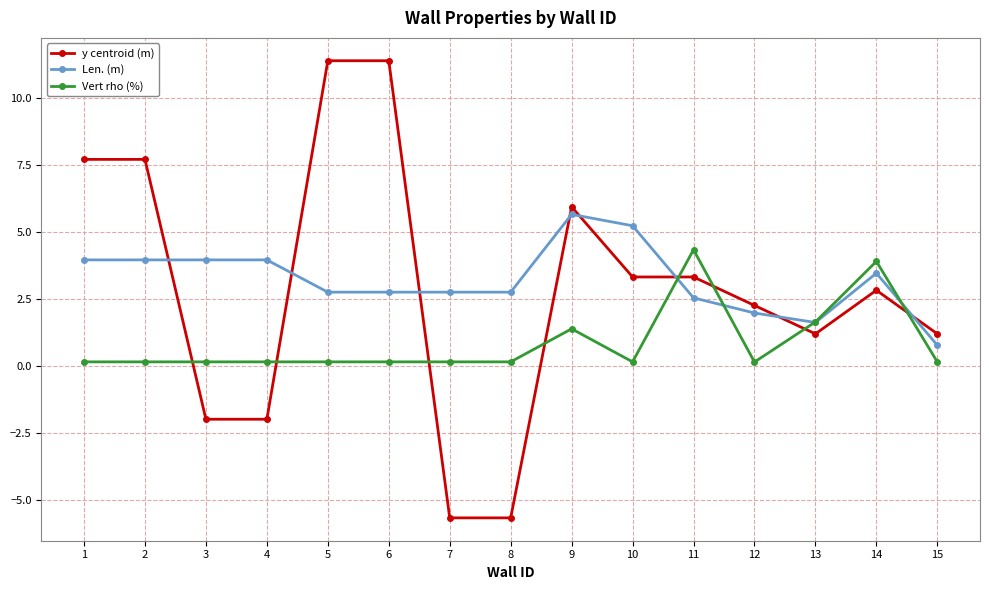

Rank the series by their maximum value, from highest to lowest.

y centroid (m), Len. (m), Vert rho (%)